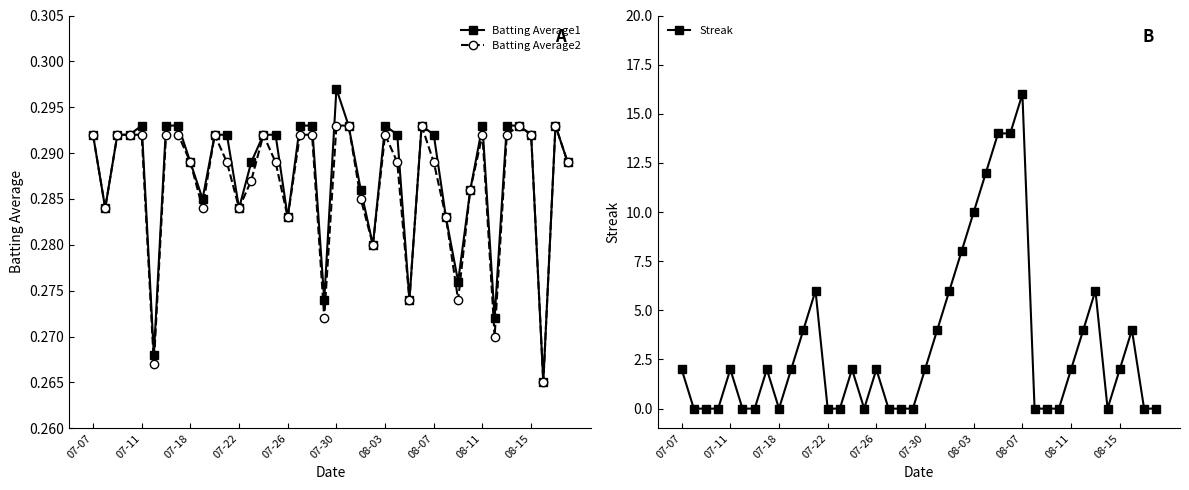

How many series are shown in this chart?

3